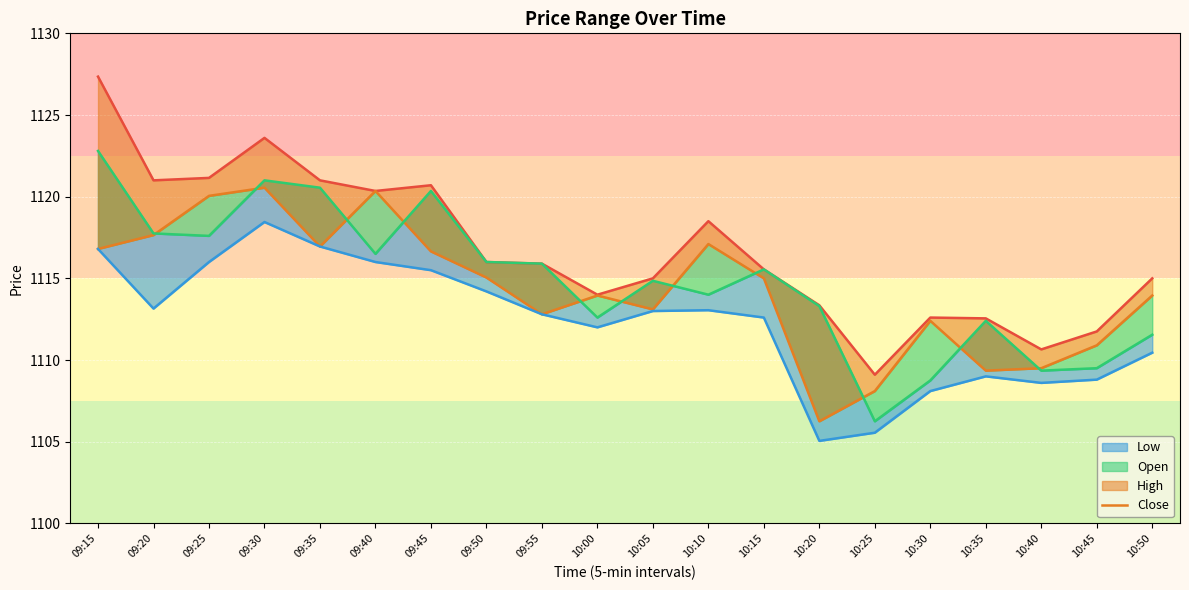

True or false: Close and High cross at least once.

False